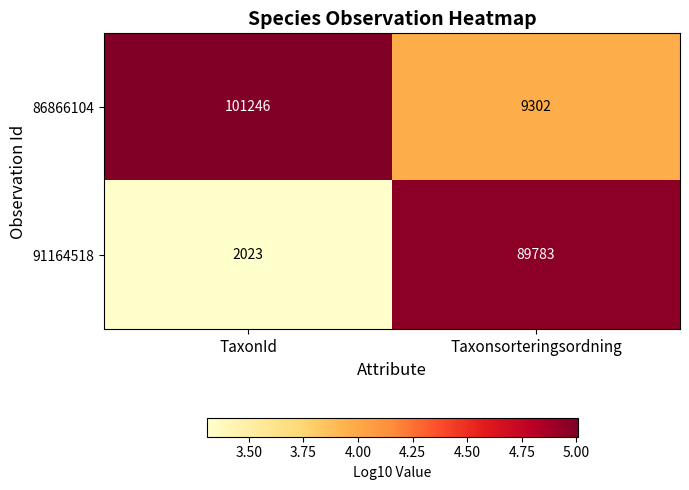

What is the average value of the 86866104 series?

55274